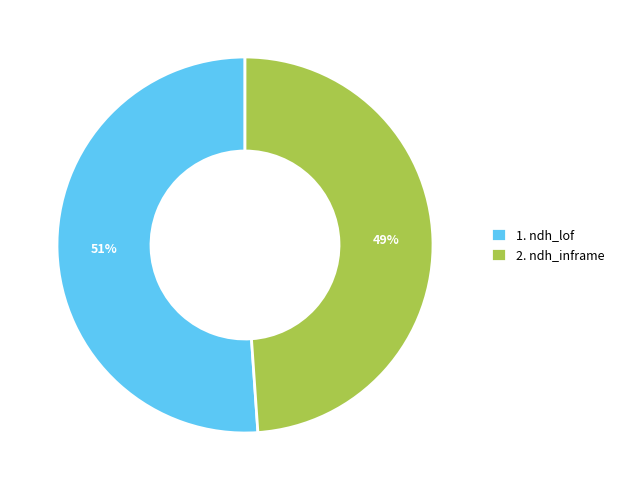

Is there a majority slice in this chart?

Yes